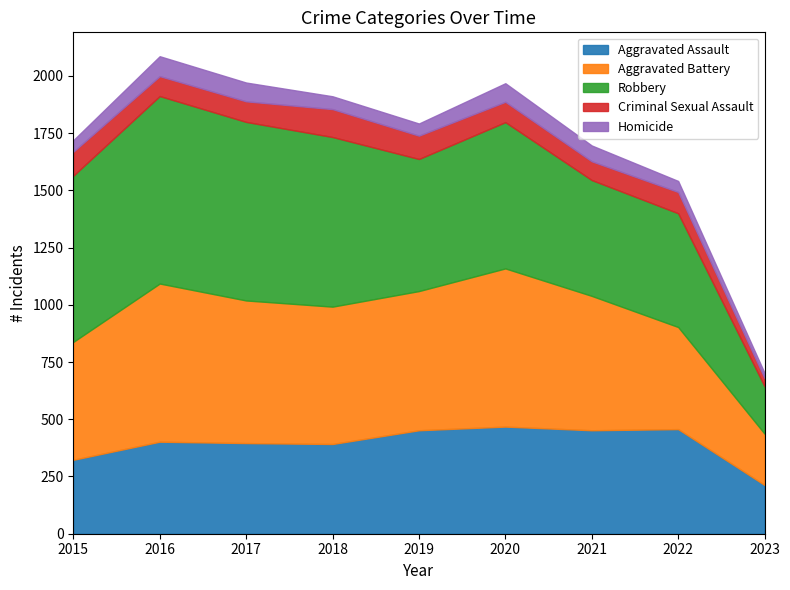

Read the Aggravated Assault value at 2020, to the nearest 50.

450